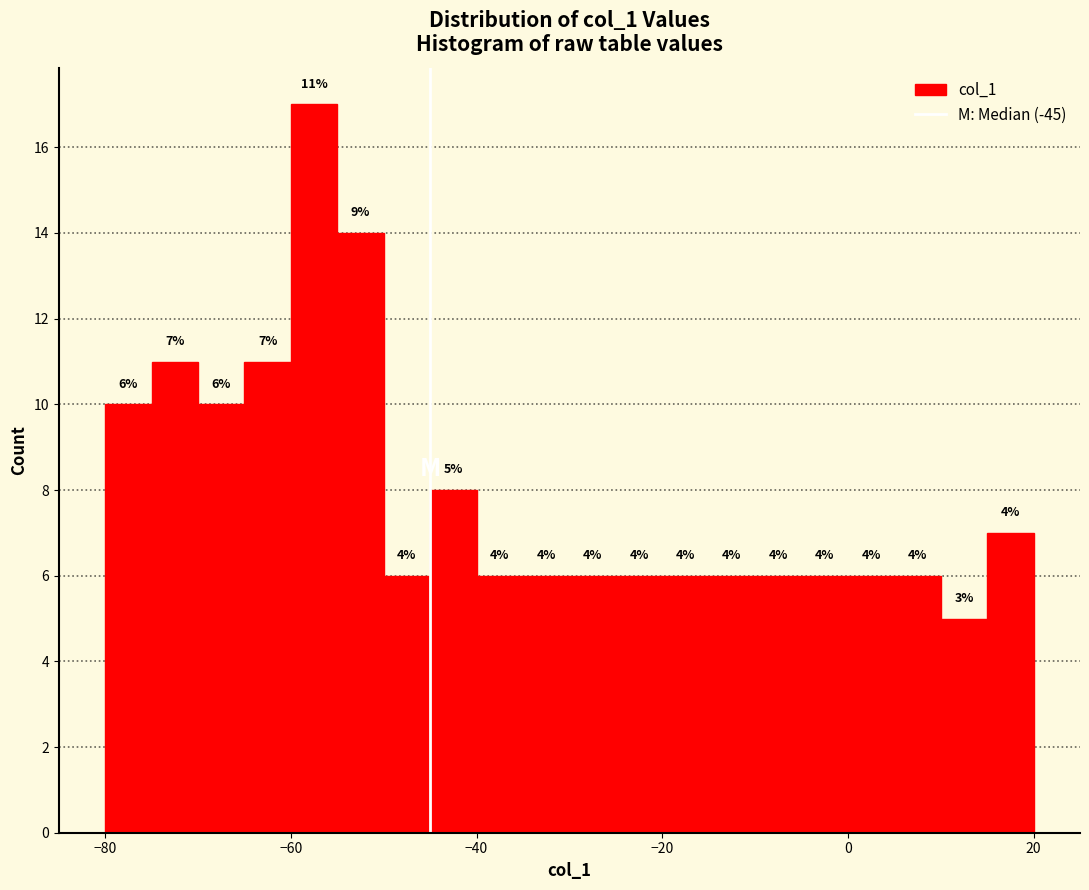

Around what value on the x-axis is the tallest bar? Give the approximate position of its centre, as read against the axis.

-58